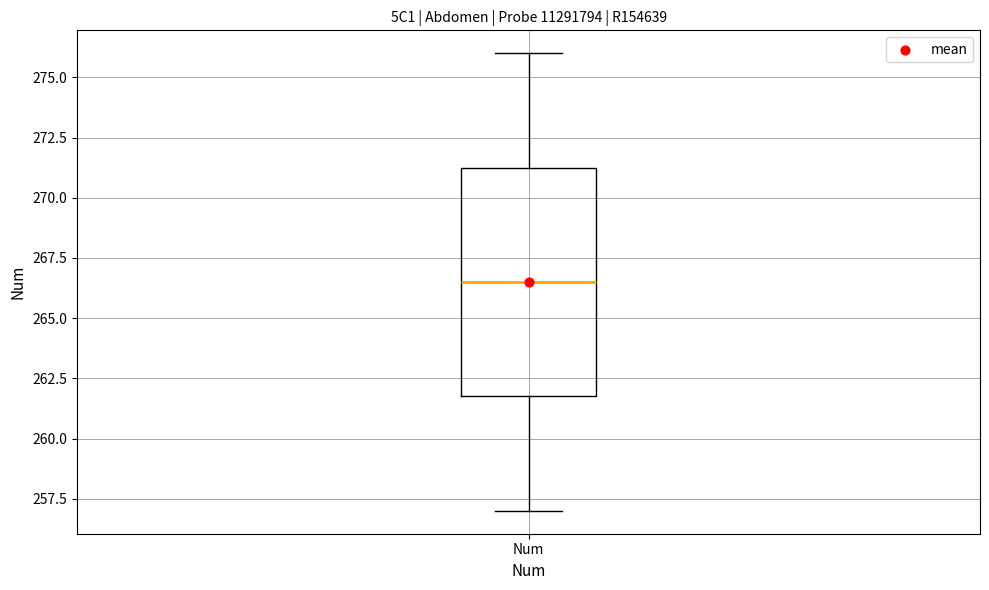

Where does the upper whisker of the box for Num end on the y-axis? The values are not printed on the chart, so give them approximately, as read against the axis.

276.0